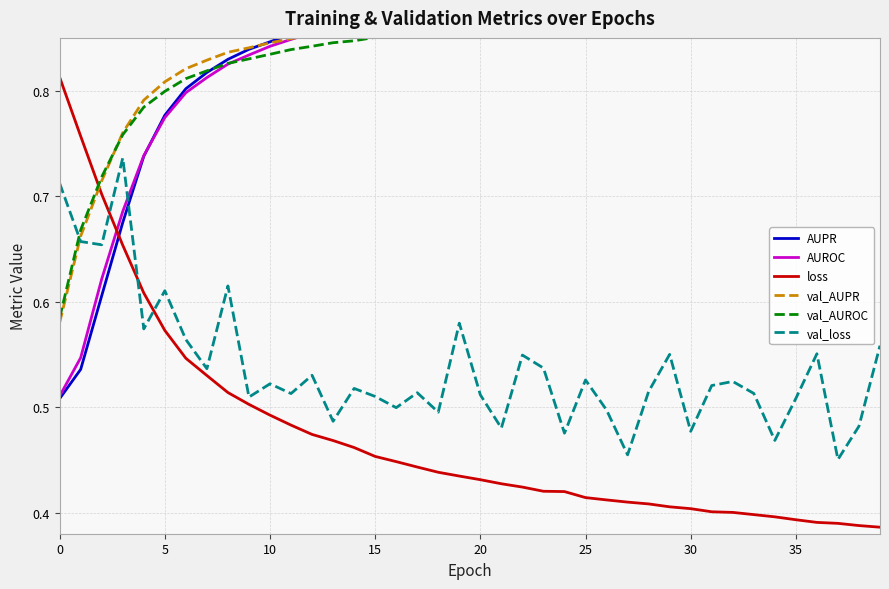

How many lines are shown in the chart?

6